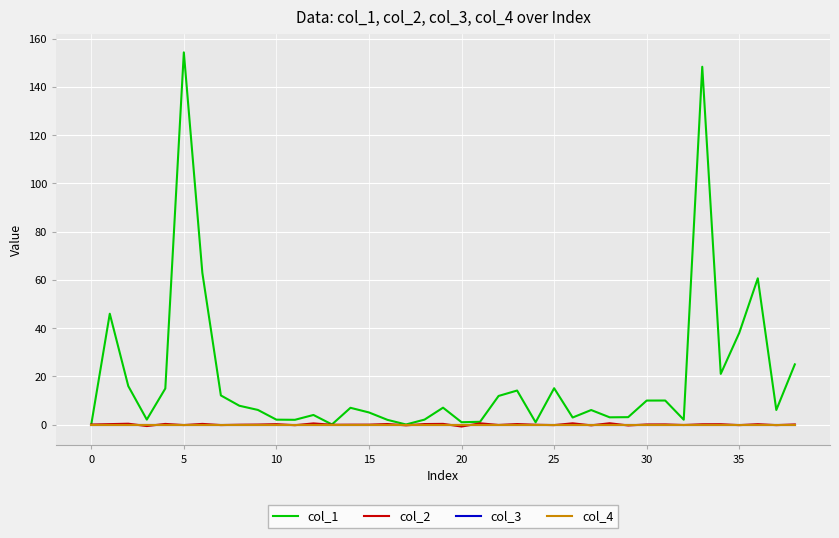

Does the chart display data point markers on the line(s)?

No